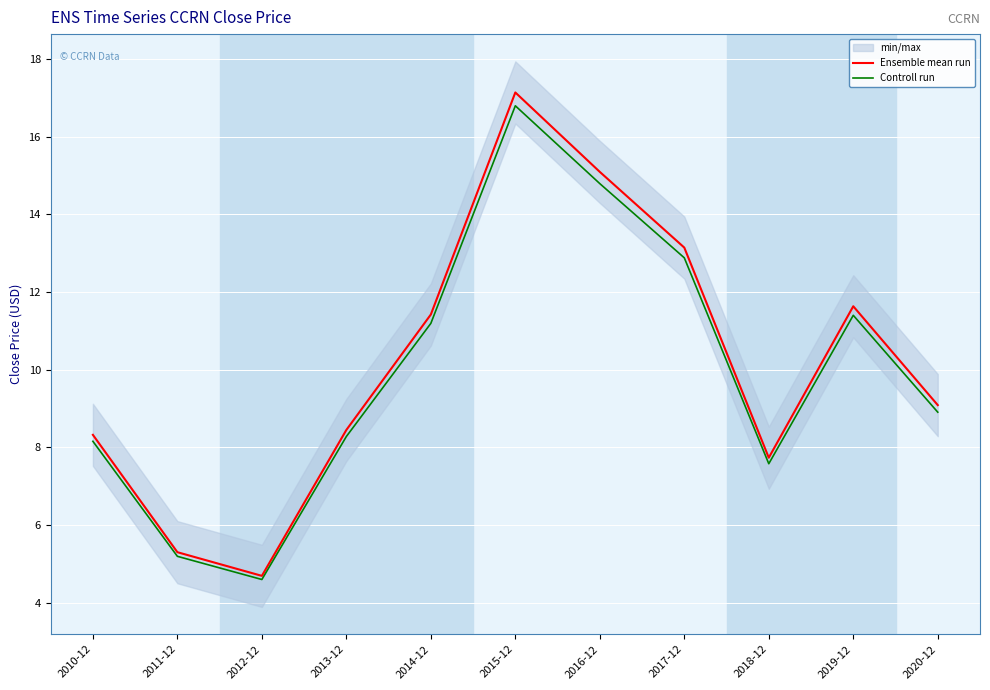

Where is Ensemble mean run nearest to the value 10?

2020-12